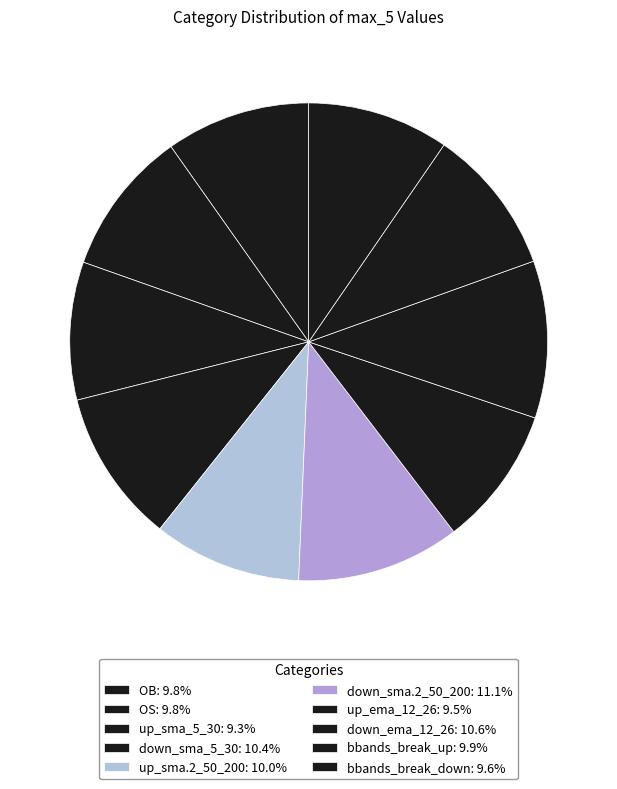

How many slices are in this pie chart?

10